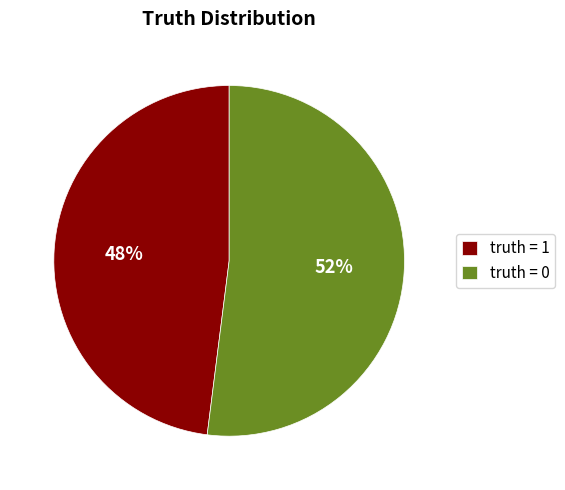

To the nearest percent, what is the combined percentage of truth = 1 and truth = 0?

100%